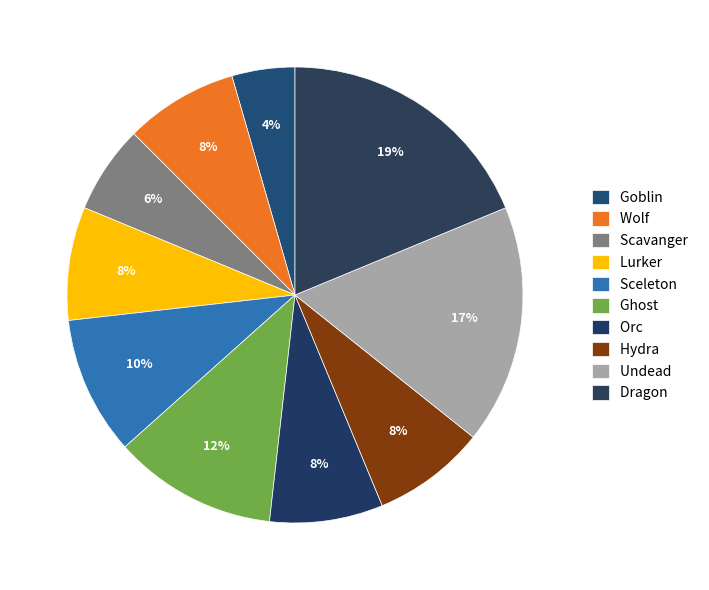

To the nearest percent, what percentage of the pie is Wolf?

8%